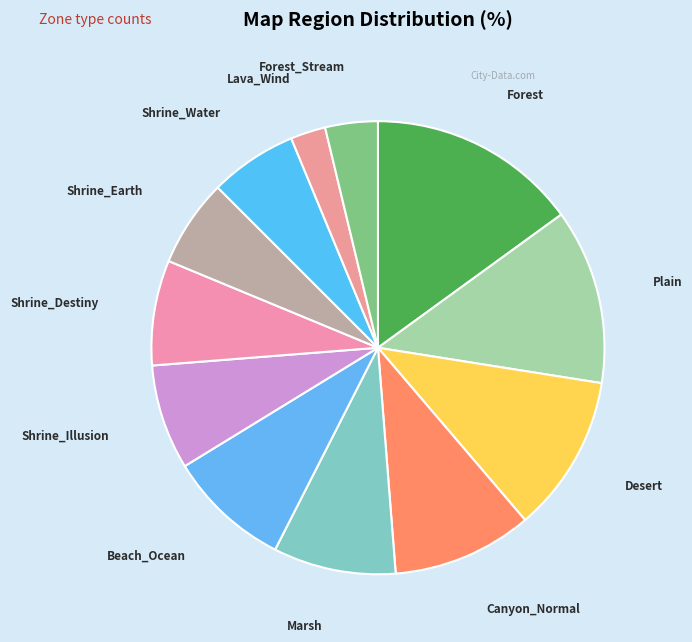

How many segments does this pie chart have?

12